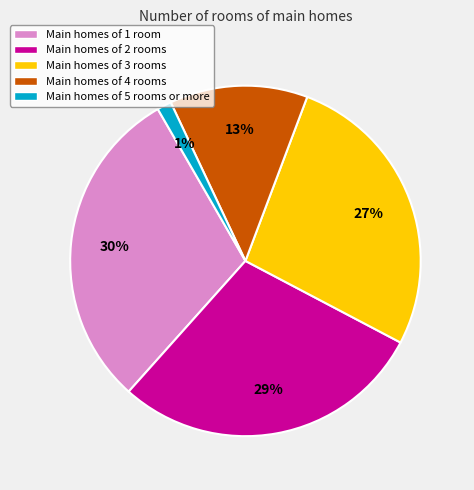

Approximately how many times larger is the value at Main homes of 1 room compared to Main homes of 2 rooms?

1.0